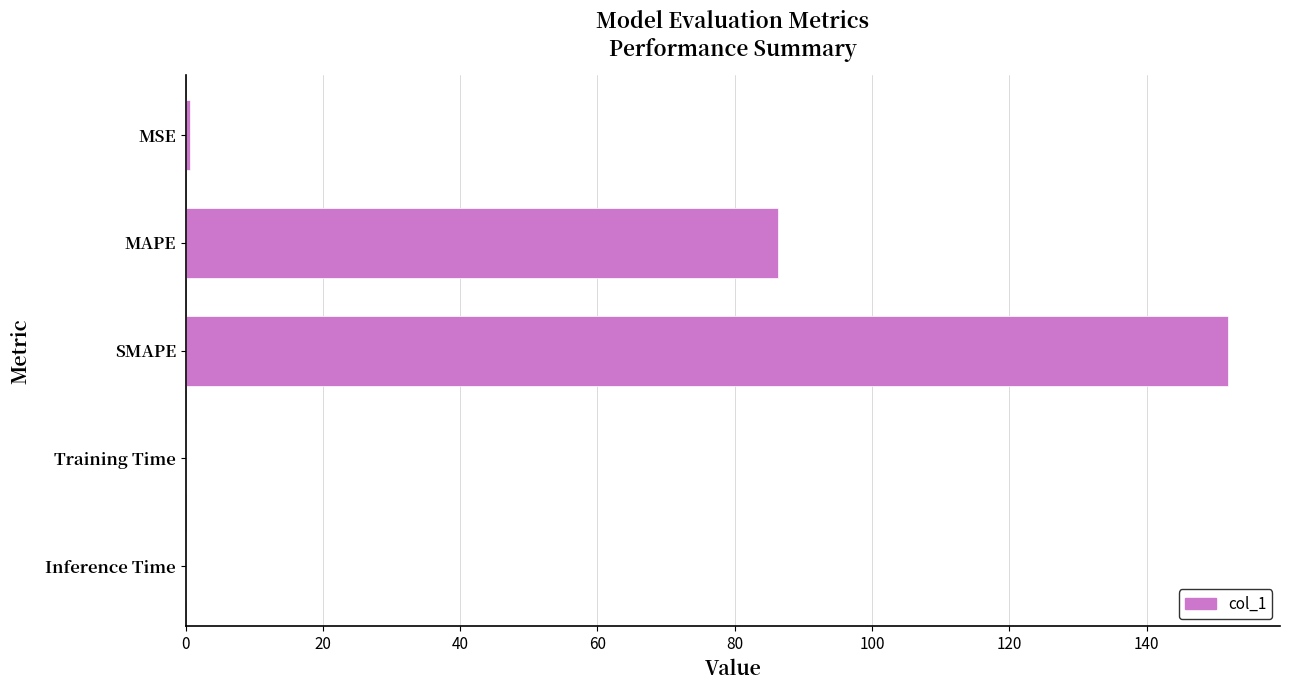

Between MSE and MAPE, which is larger?

MAPE